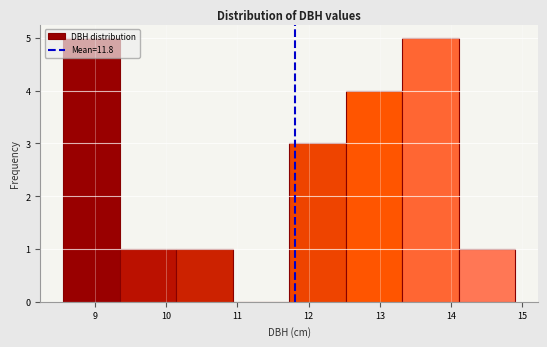

Reading left to right, list every bar in this chart as the range it spans on the x-axis followed by its height. Neither the bar edges nor the heights are printed on the chart, so give them approximately, as read against the axes.

8.6 to 9.3: 5
9.3 to 10.1: 1
10.1 to 10.9: 1
10.9 to 11.7: 0
11.7 to 12.5: 3
12.5 to 13.3: 4
13.3 to 14.1: 5
14.1 to 14.9: 1